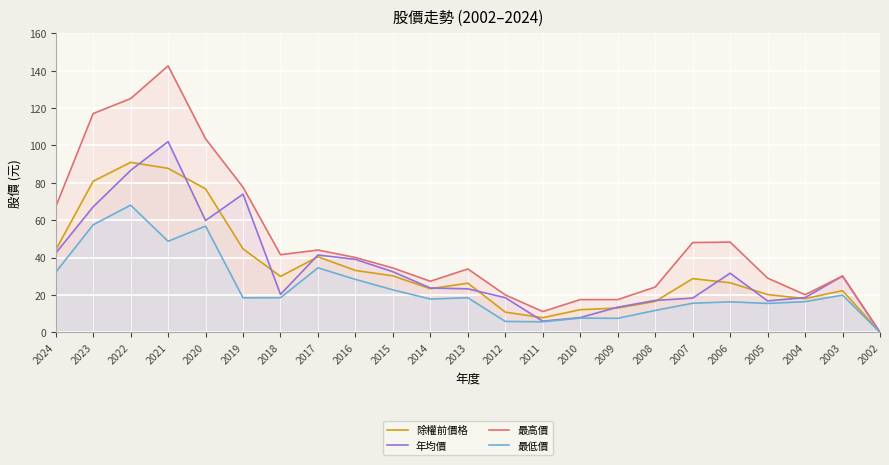

What is the spread (max minus min) of values at 2007?

32.5